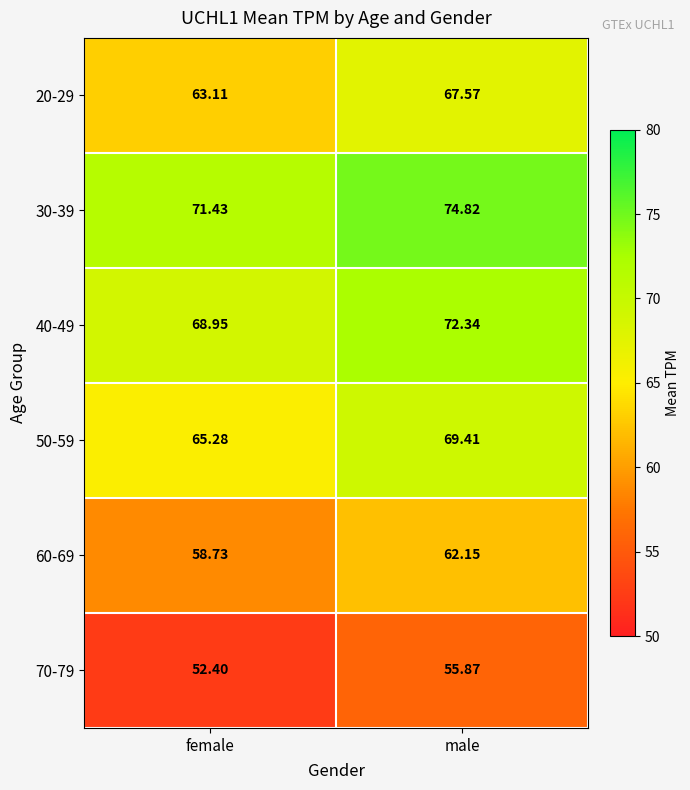

At male, list the series in order from smallest to largest.

70-79, 60-69, 20-29, 50-59, 40-49, 30-39